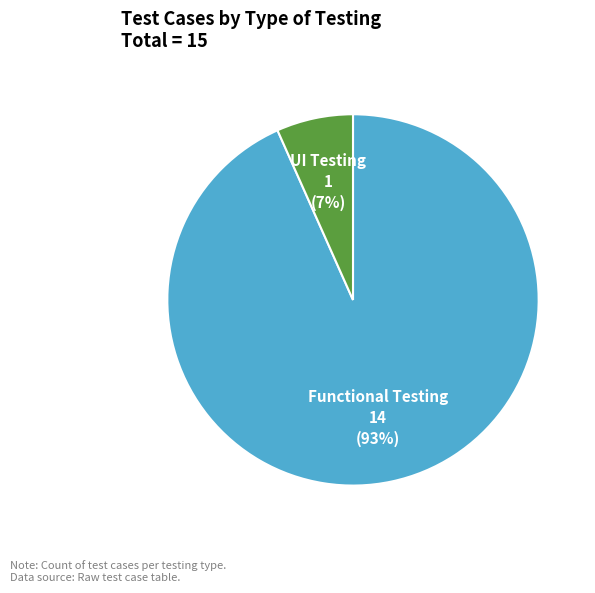

To the nearest percent, what is the combined percentage of Functional Testing and UI Testing?

100%